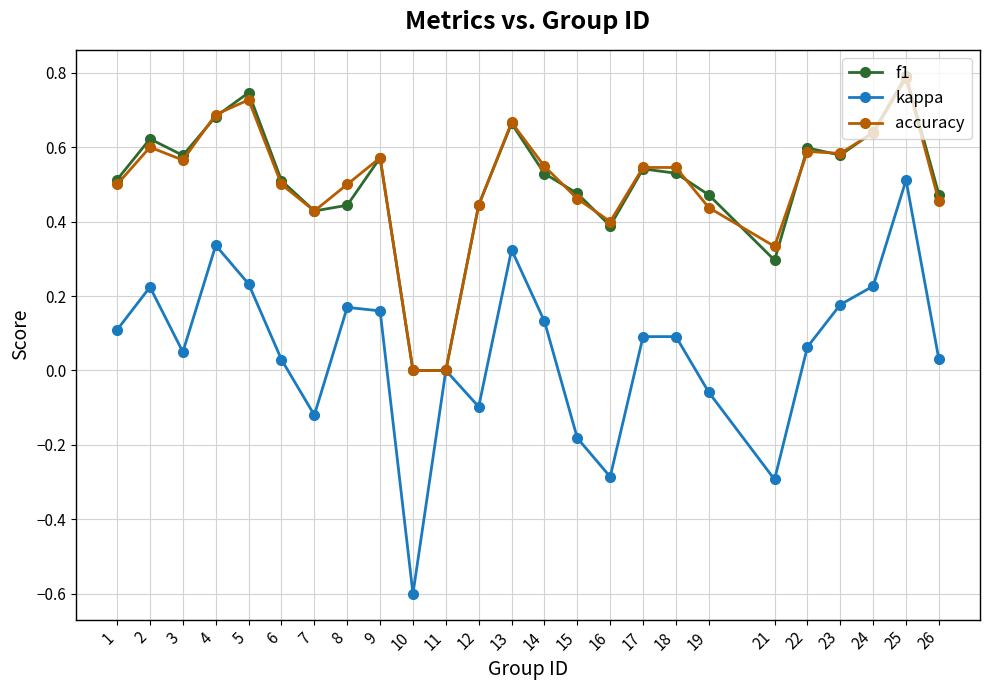

Which series changed the most between 6 and 19?

kappa